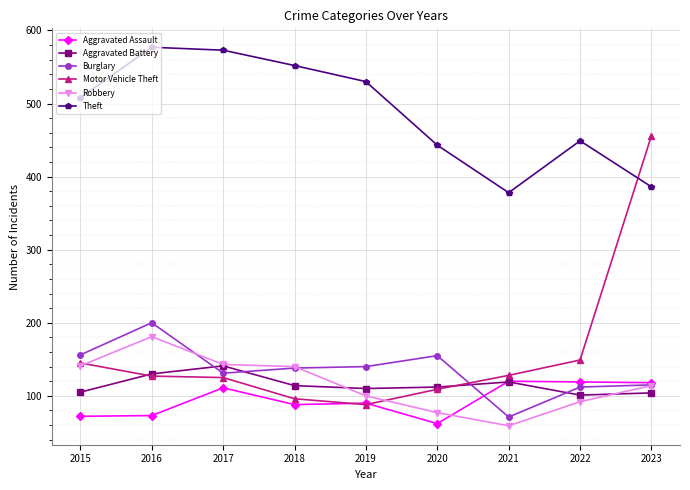

What is the spread (max minus min) of values at 2017?

462